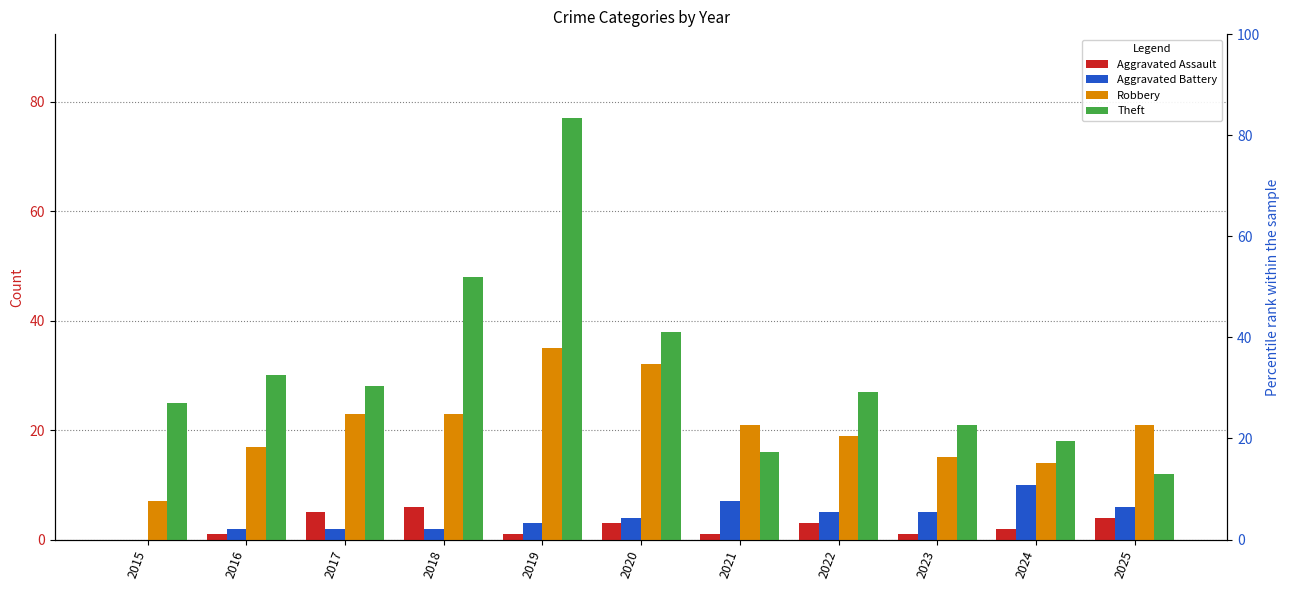

Is the value of Aggravated Battery at 2017 greater than the value of Aggravated Assault at 2020?

No